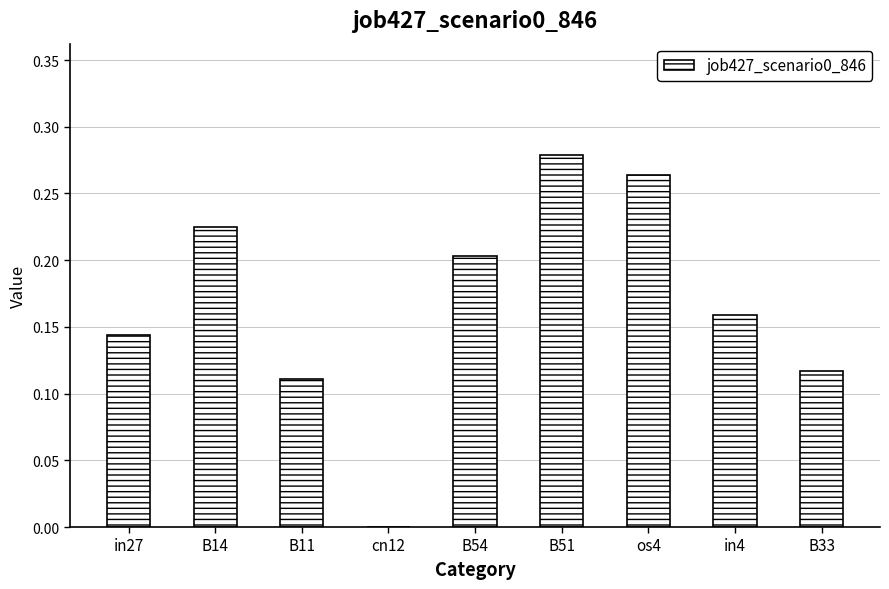

What is the sum of all values?

1.5